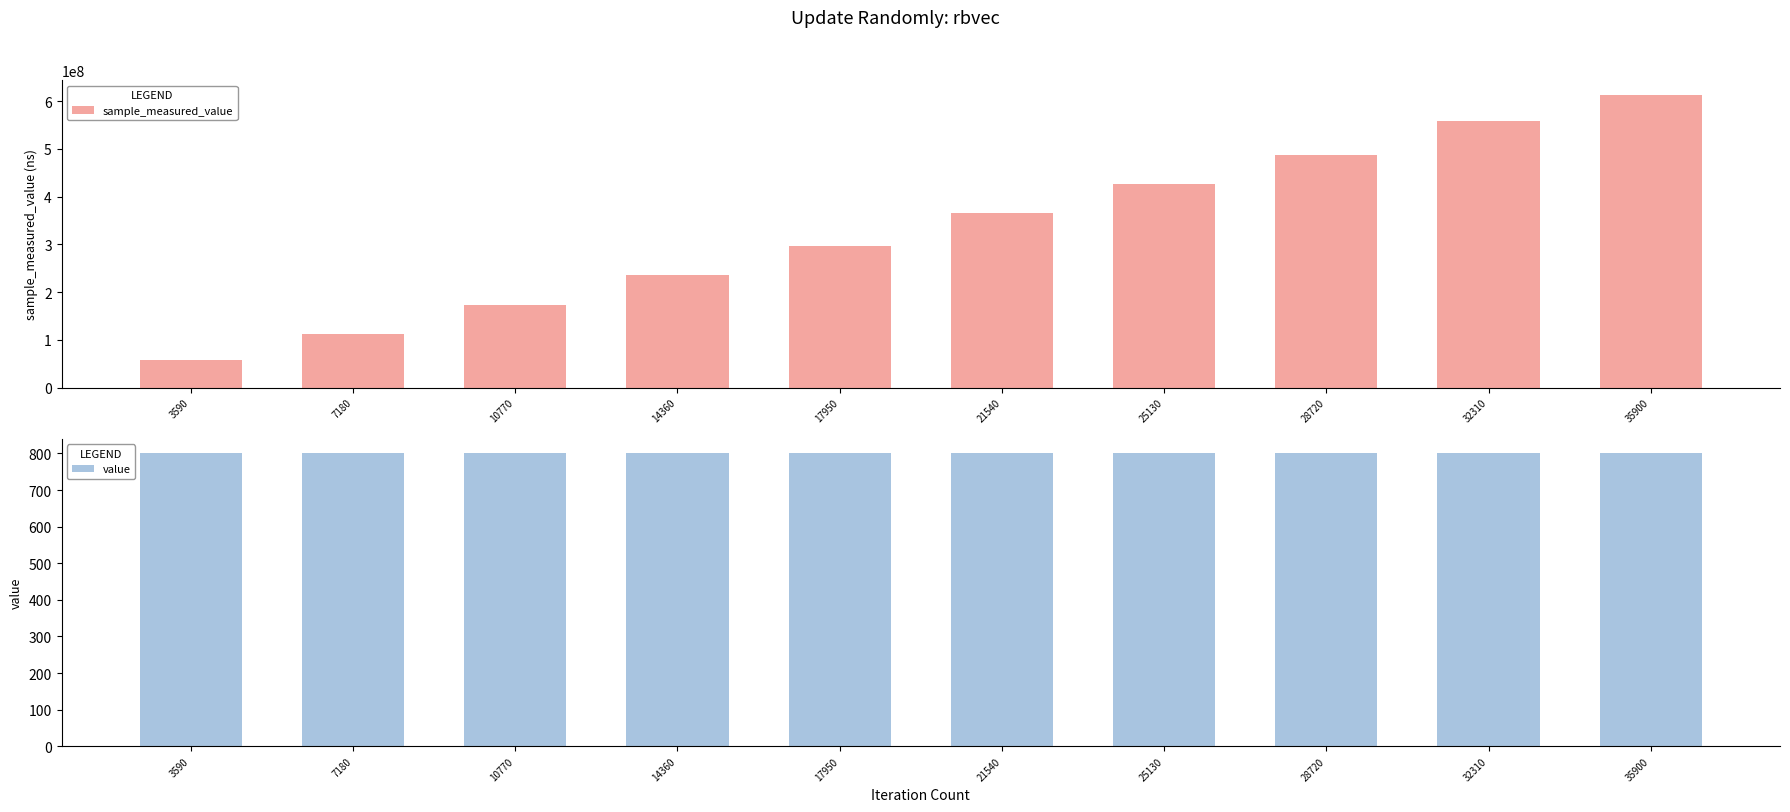

Is the value of value at 7180 greater than the value of sample_measured_value at 17950?

No